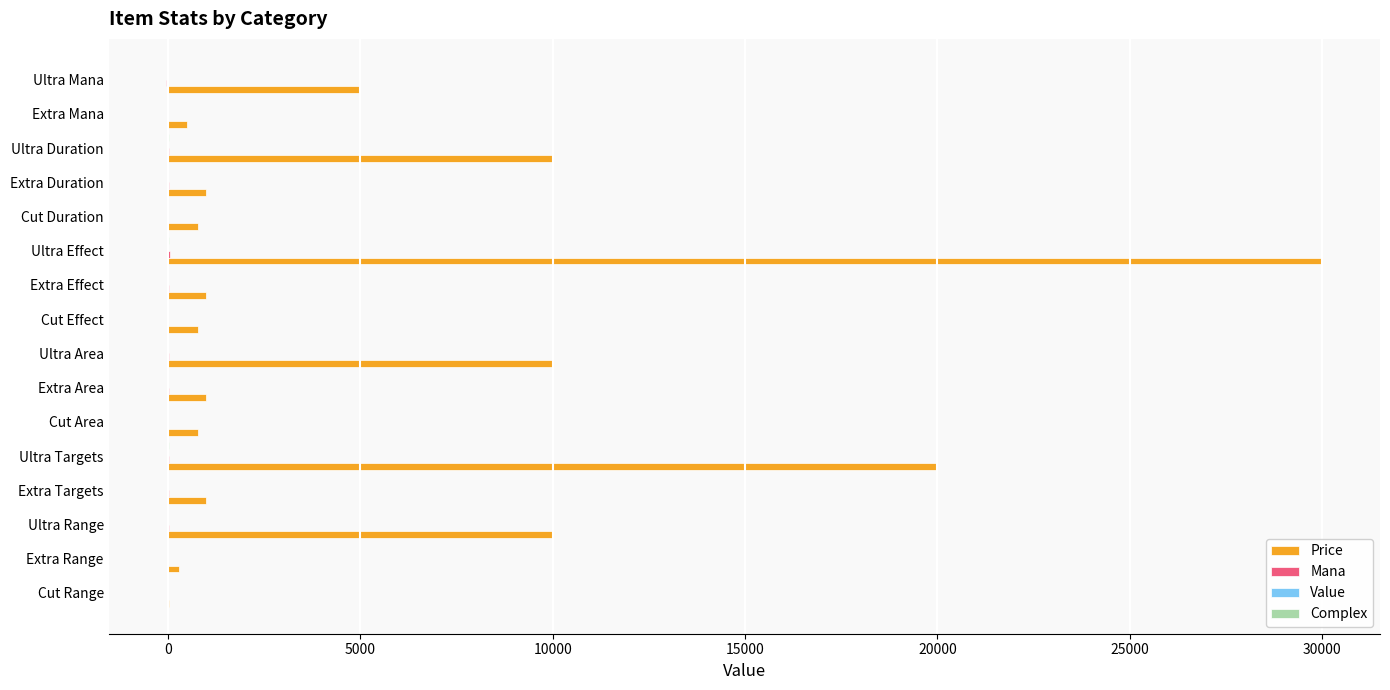

At which category is the sum across all series the highest?

Ultra Effect